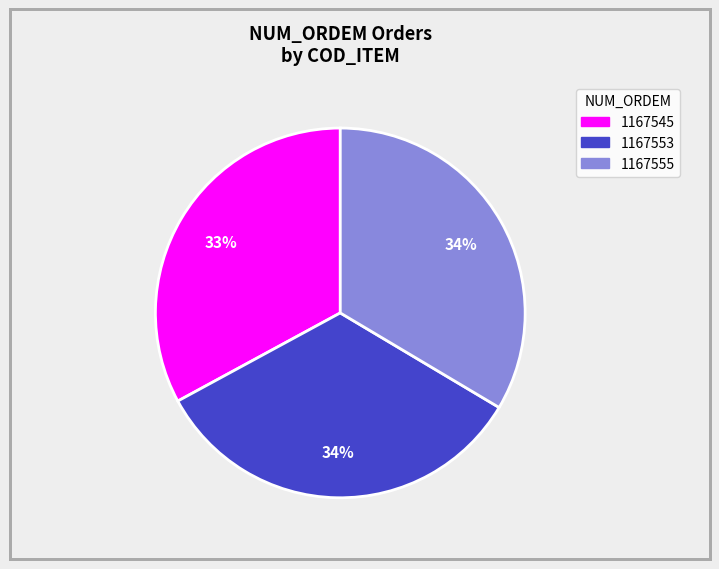

To the nearest percent, what is the difference between the largest and smallest slice percentages?

1%